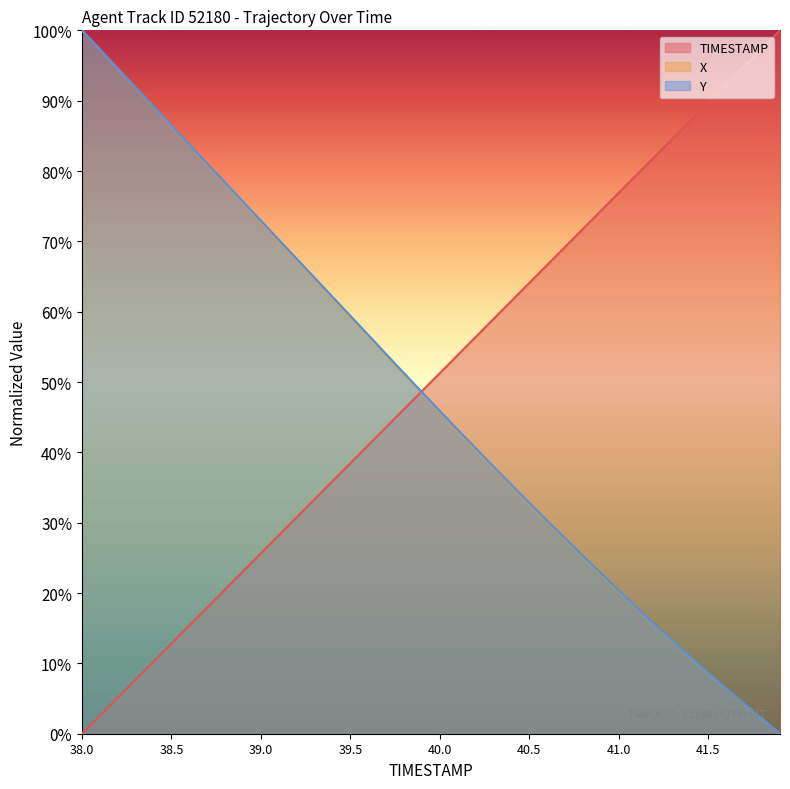

What are all the series names shown in the legend?

TIMESTAMP, X, Y